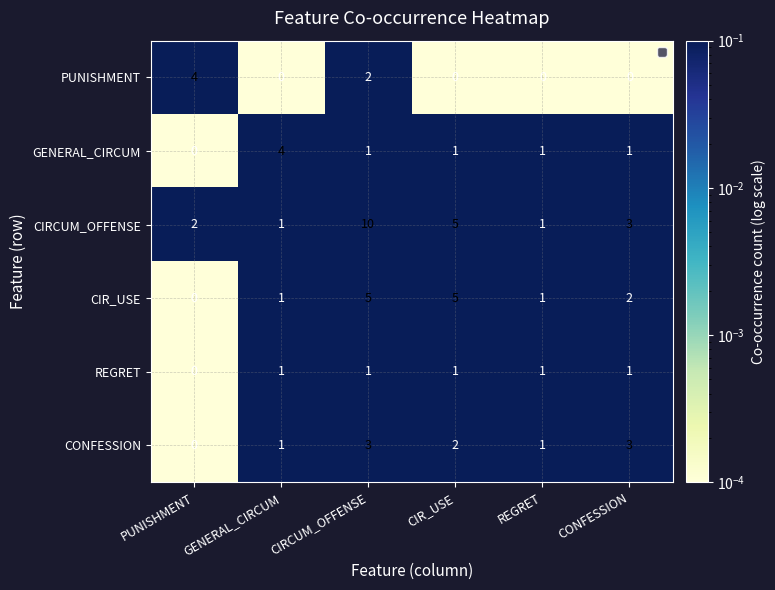

What is the spread (max minus min) of values at CIR_USE?

5